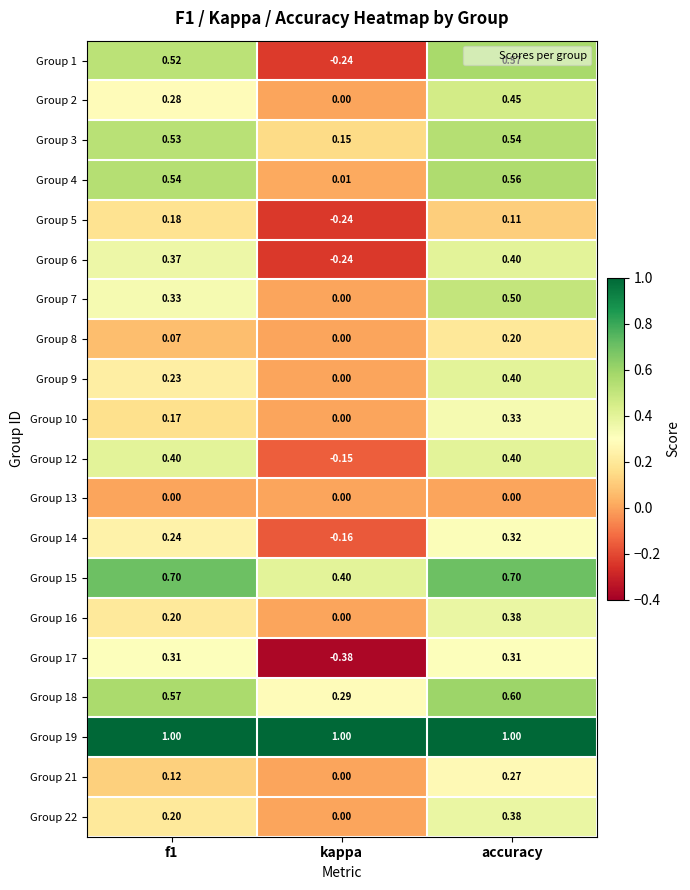

At which category is the sum across all series the highest?

accuracy